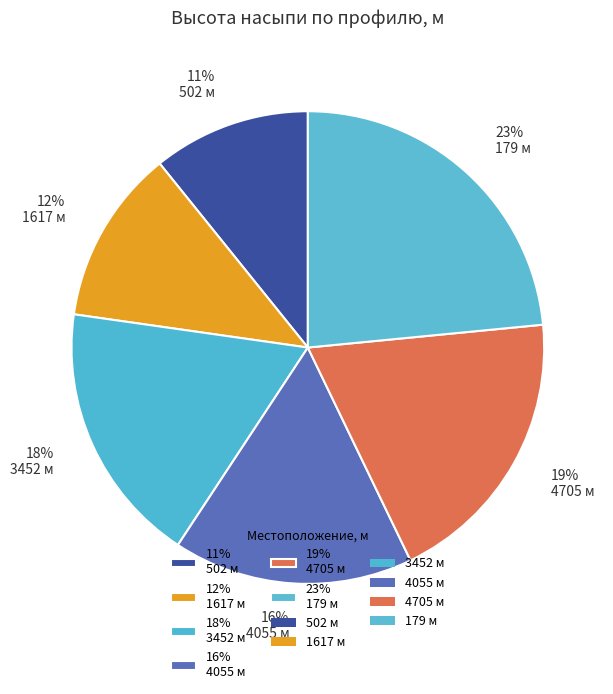

What percentage is the 11% 502 м slice, to the nearest percent?

11%